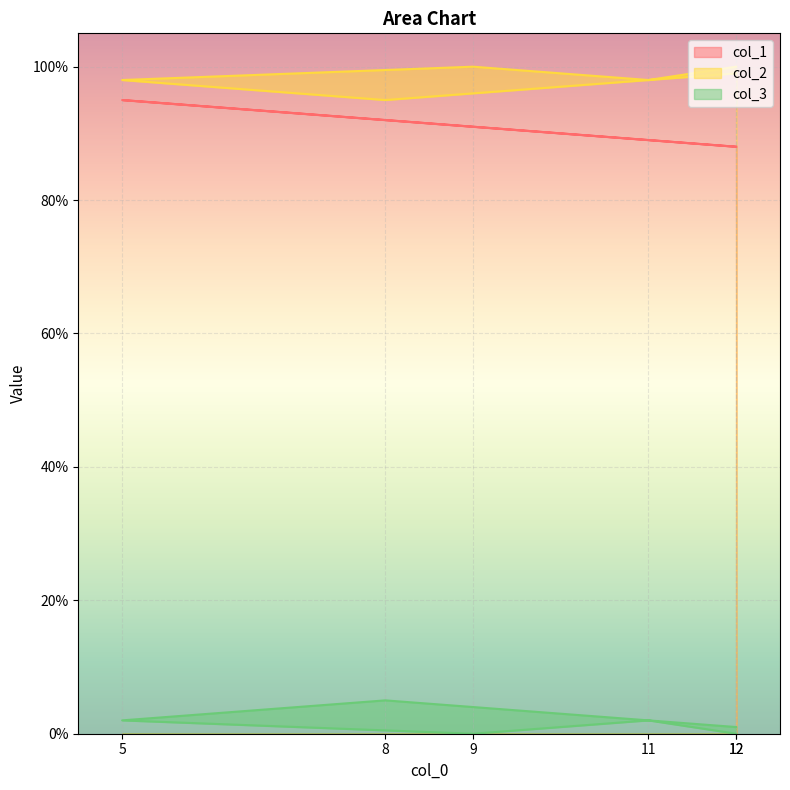

What is the difference between the maximum and minimum values in the col_2 series?

5